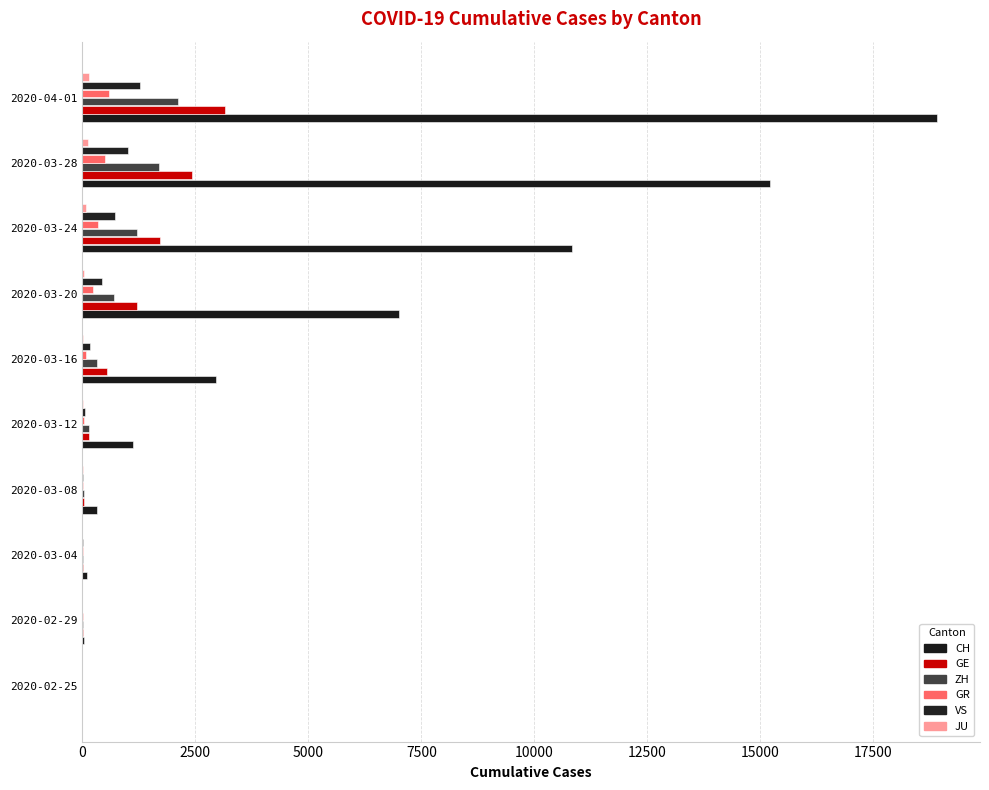

What is the sum of all GE values?

9275